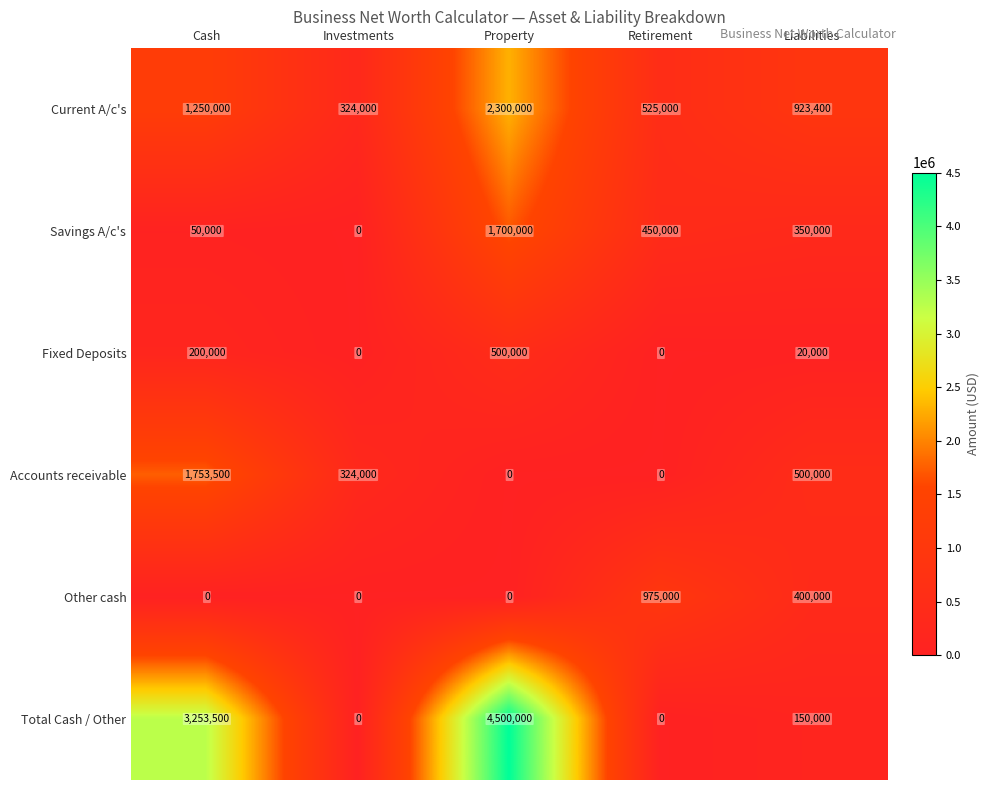

Reading left to right, what are all the values shown in this chart?

Current A/c's: 1250000	324000	2300000	525000	923400
Savings A/c's: 50000	0	1700000	450000	350000
Fixed Deposits: 200000	0	500000	0	20000
Accounts receivable: 1753500	324000	0	0	500000
Other cash: 0	0	0	975000	400000
Total Cash / Other: 3253500	0	4500000	0	150000